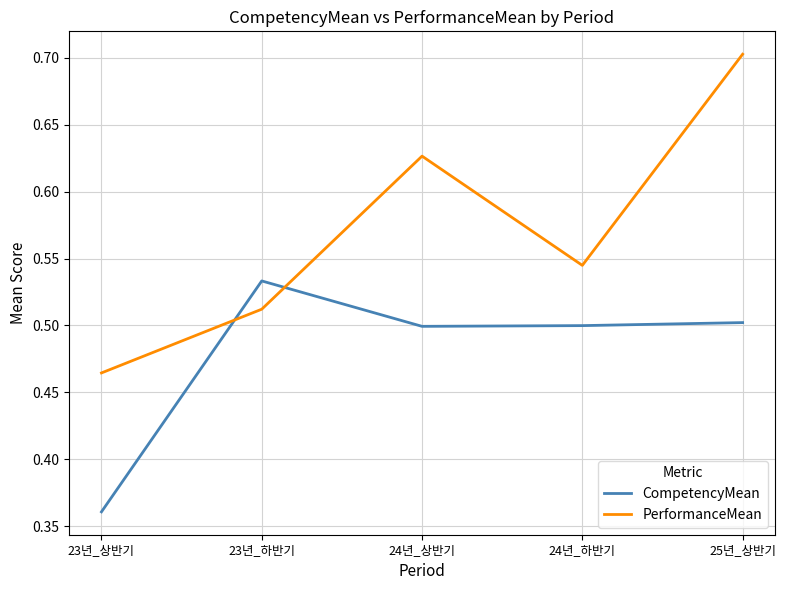

Is the value of CompetencyMean at 23년_상반기 greater than the value of PerformanceMean at 24년_상반기?

No